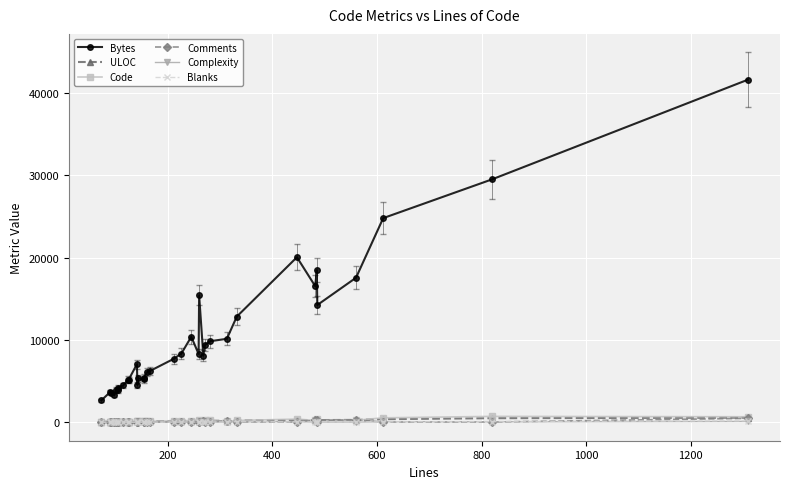

In Comments, how many points are higher than both neighbors (excluding endpoints)?

6